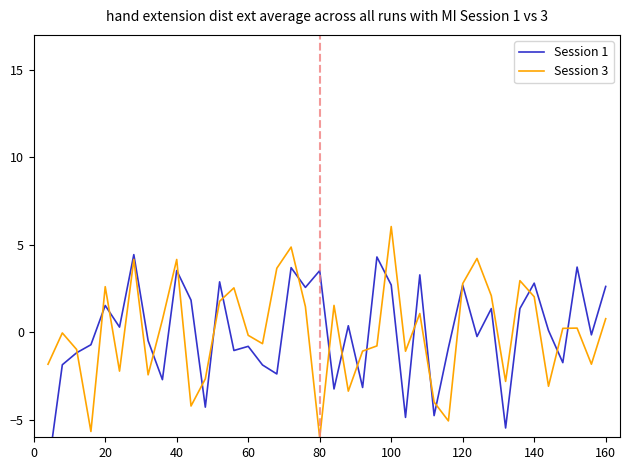

What is the highest value of the Session 3 series?

6.0